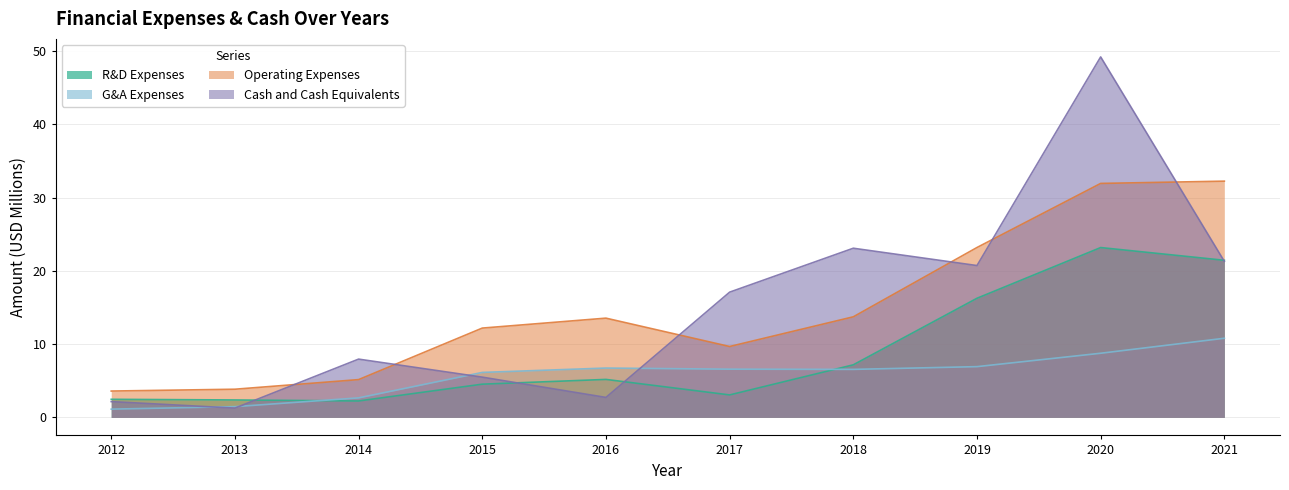

How many interior local peaks does the Operating Expenses series have?

1